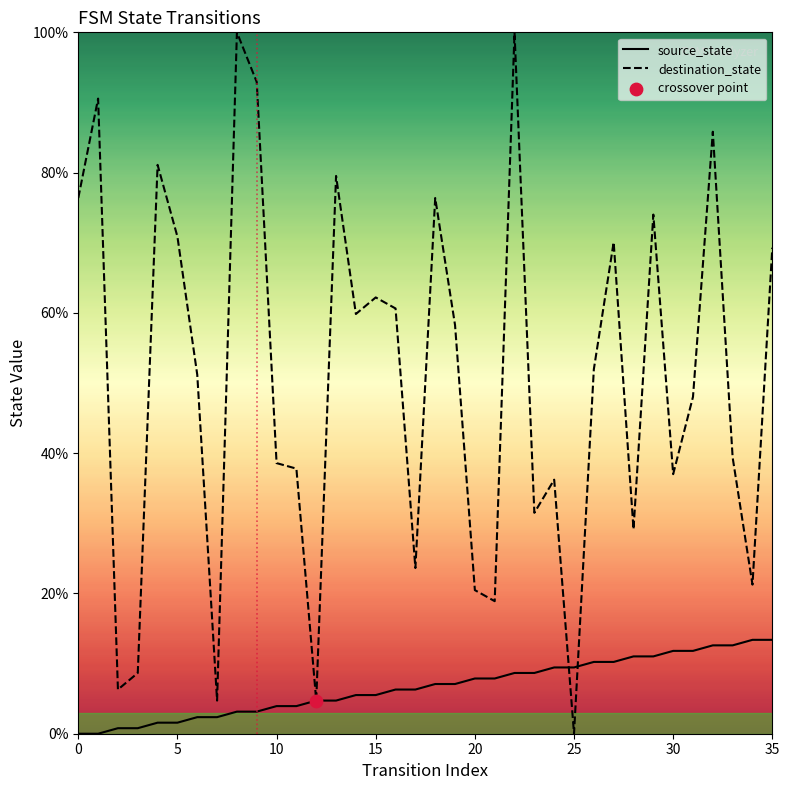

What are all the series names shown in the legend?

source_state, destination_state